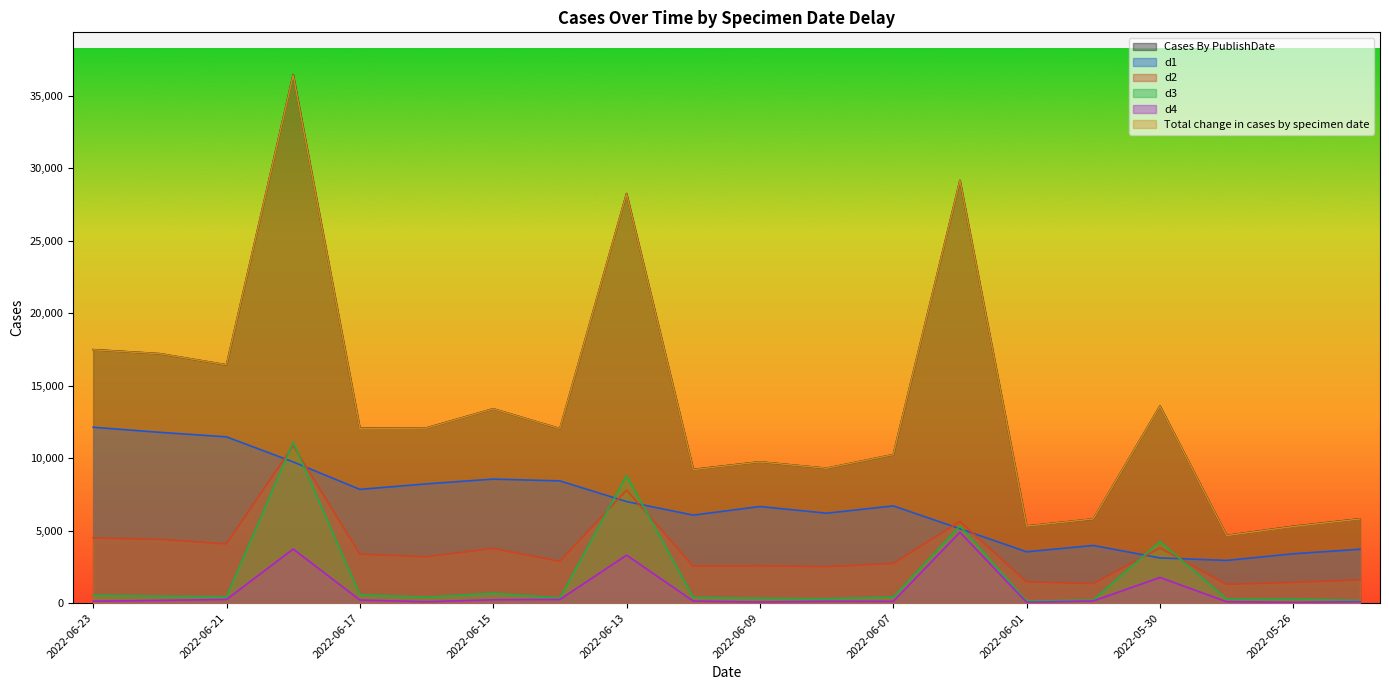

Which series has the largest range (max minus min)?

Cases By PublishDate